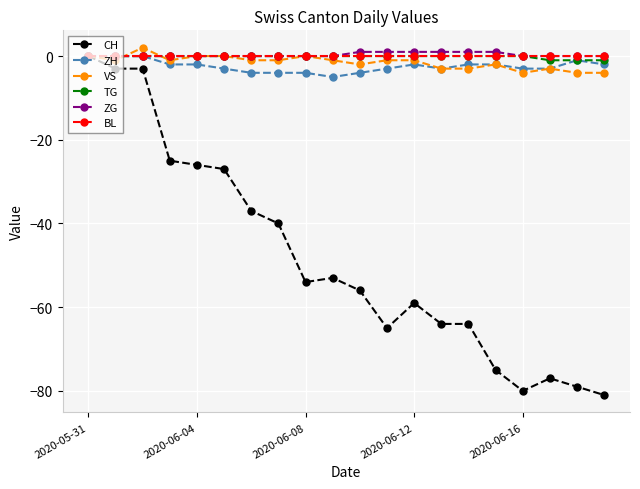

What is the value of the CH point at the 6th from the left?

-27